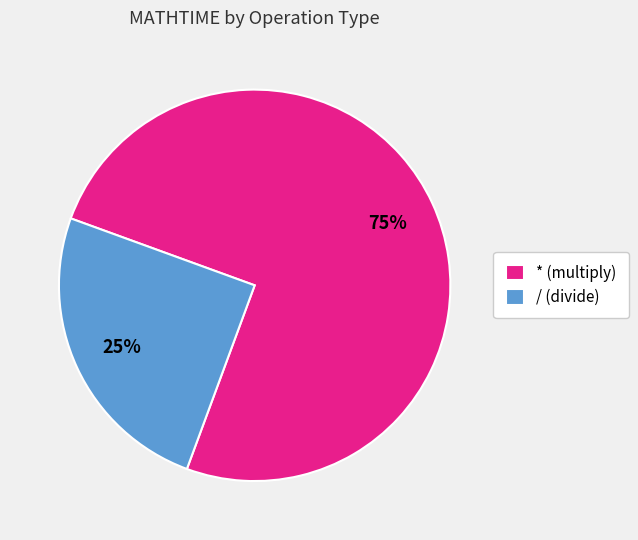

How many segments does this pie chart have?

2